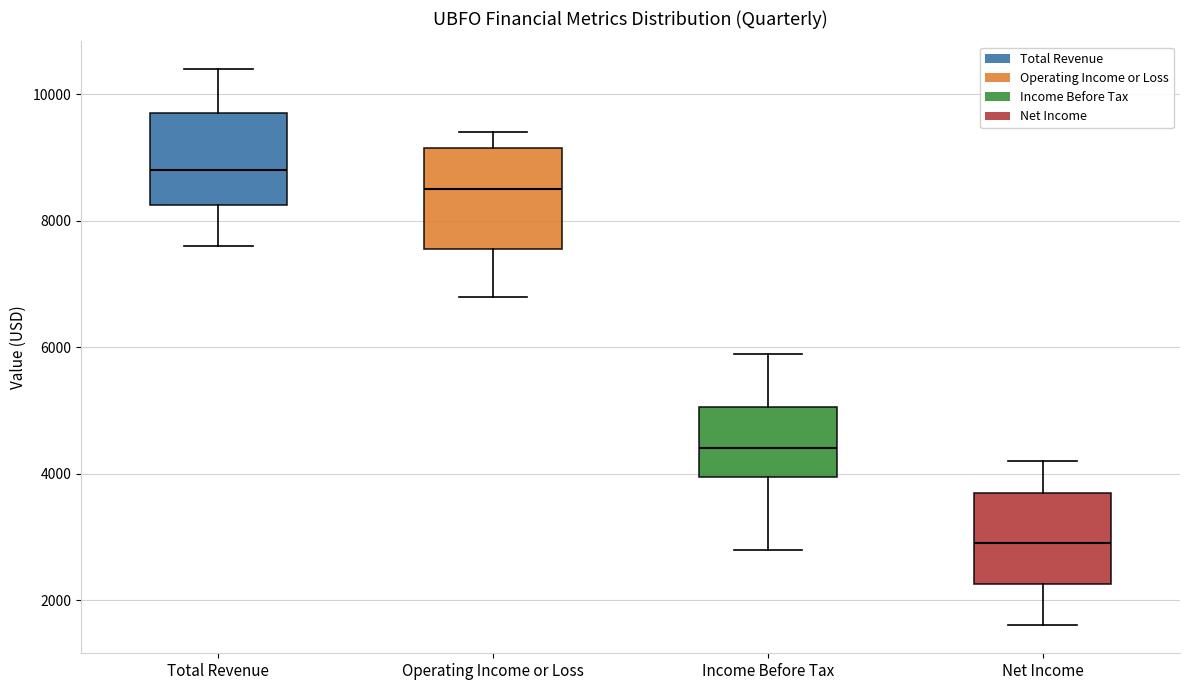

Where does the upper whisker of the box for Income Before Tax end on the y-axis? The values are not printed on the chart, so give them approximately, as read against the axis.

6000